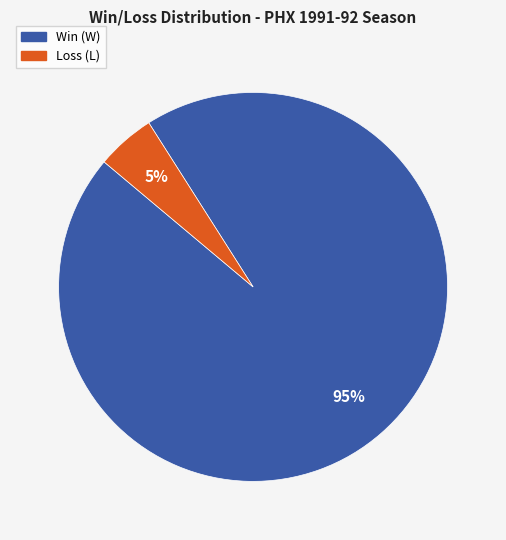

To the nearest percent, what is the average slice percentage?

50%